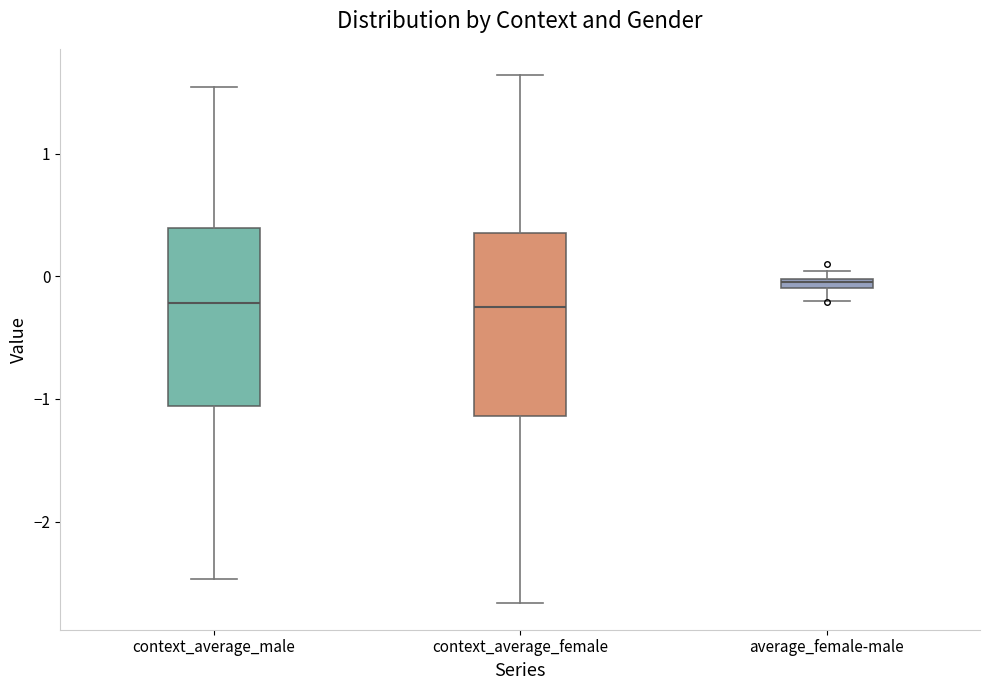

Where is the upper edge of the box for context_average_male on the y-axis? The values are not printed on the chart, so give them approximately, as read against the axis.

0.4